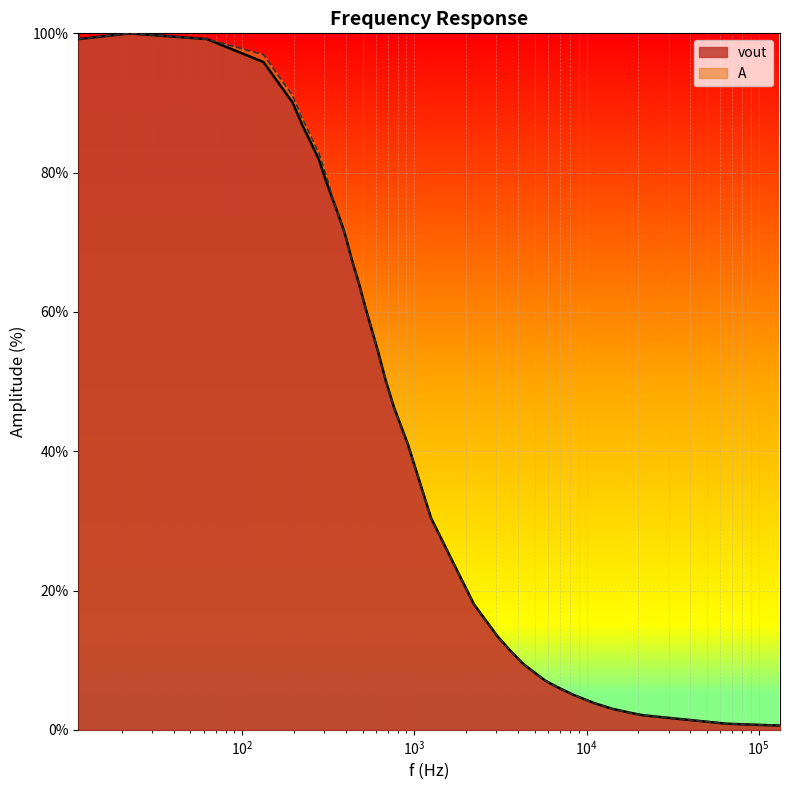

What is the average value of the A series?

44.7